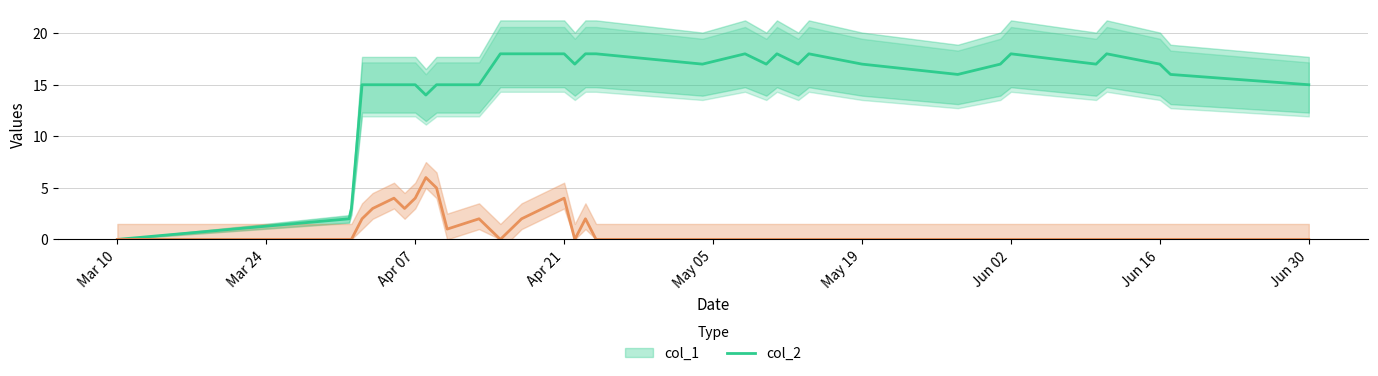

Is it true that col_2 equals 4 at 12?

False